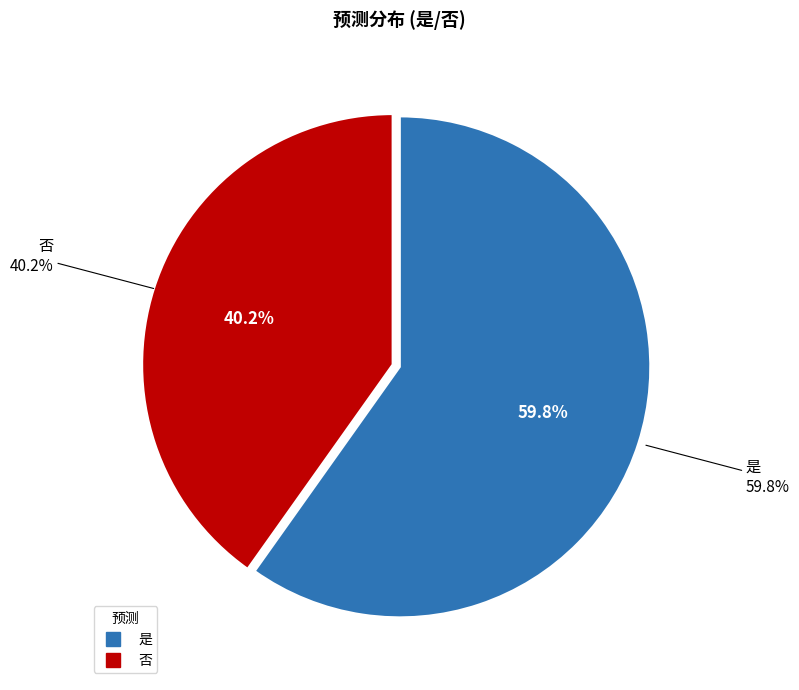

Combined, do 否 and 是 account for over 50%?

Yes